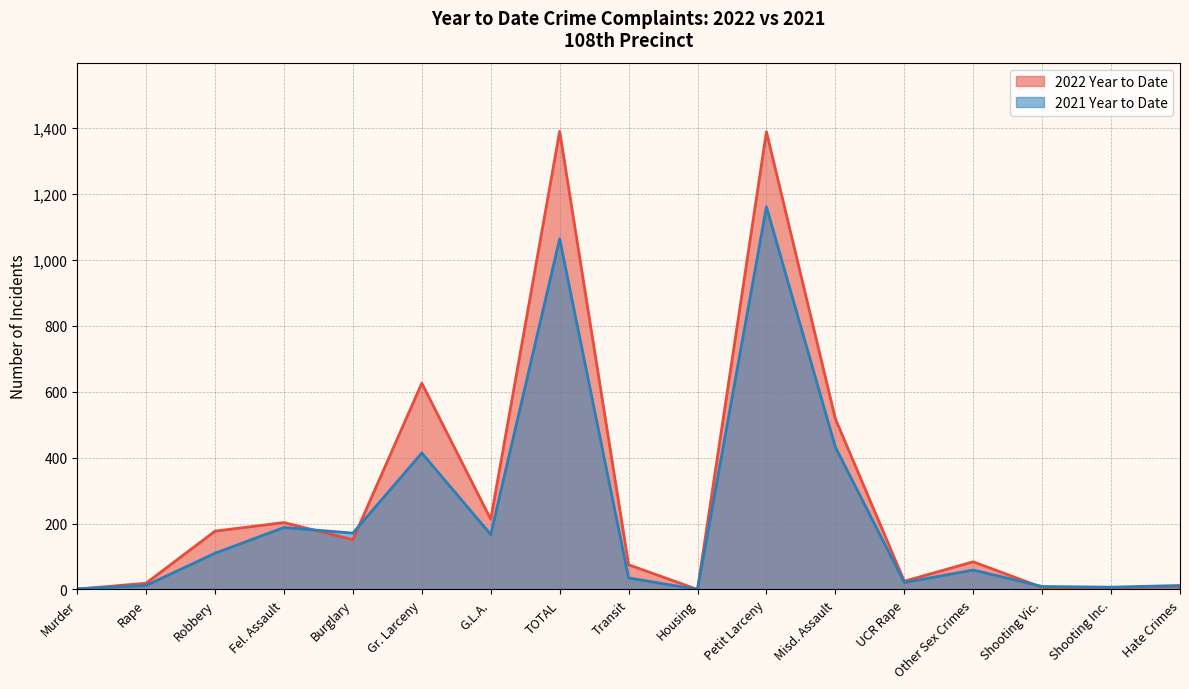

How many positive values does the 2022 Year to Date series have?

16